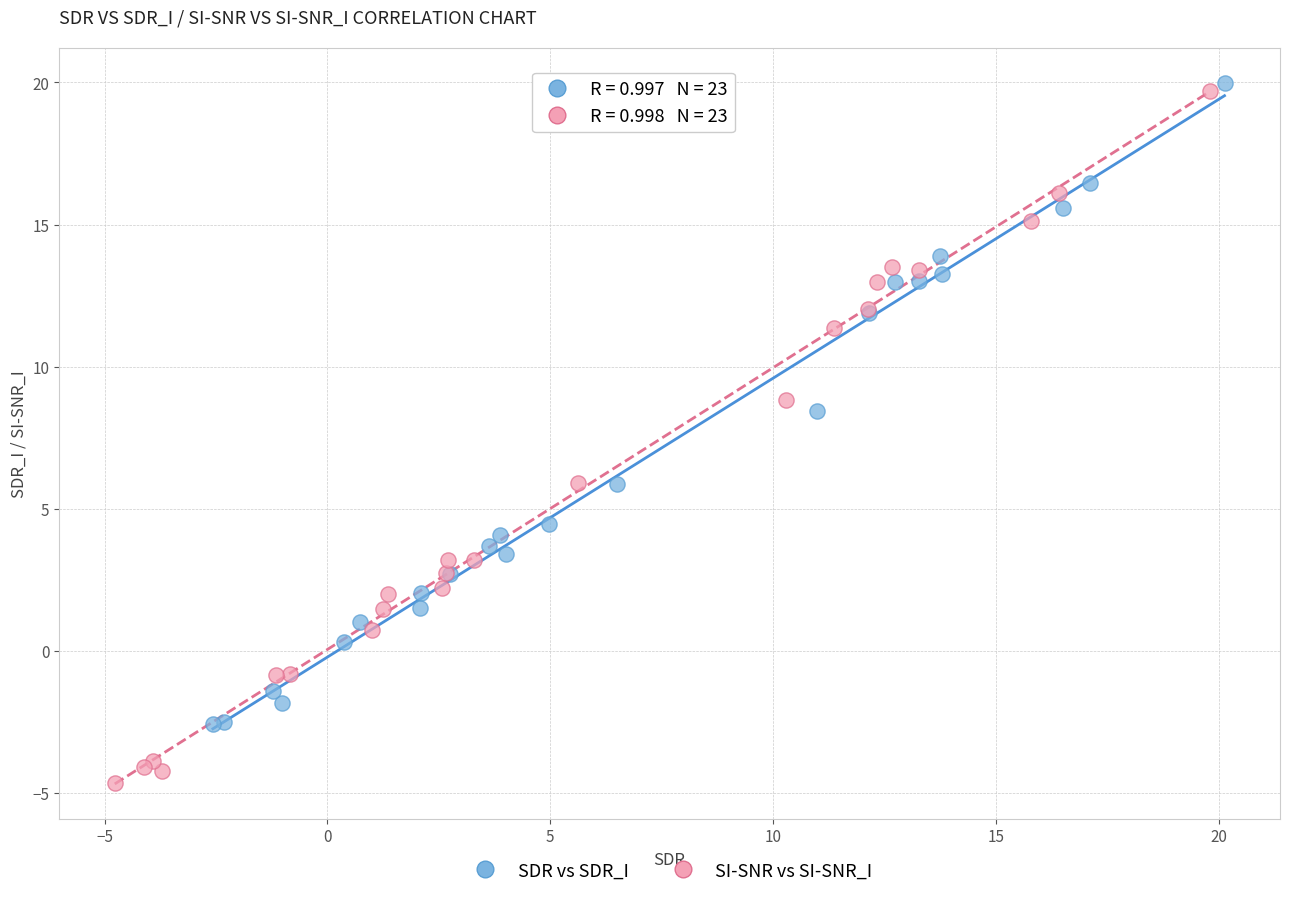

Which series has the largest Y range (max minus min)?

SI-SNR vs SI-SNR_I